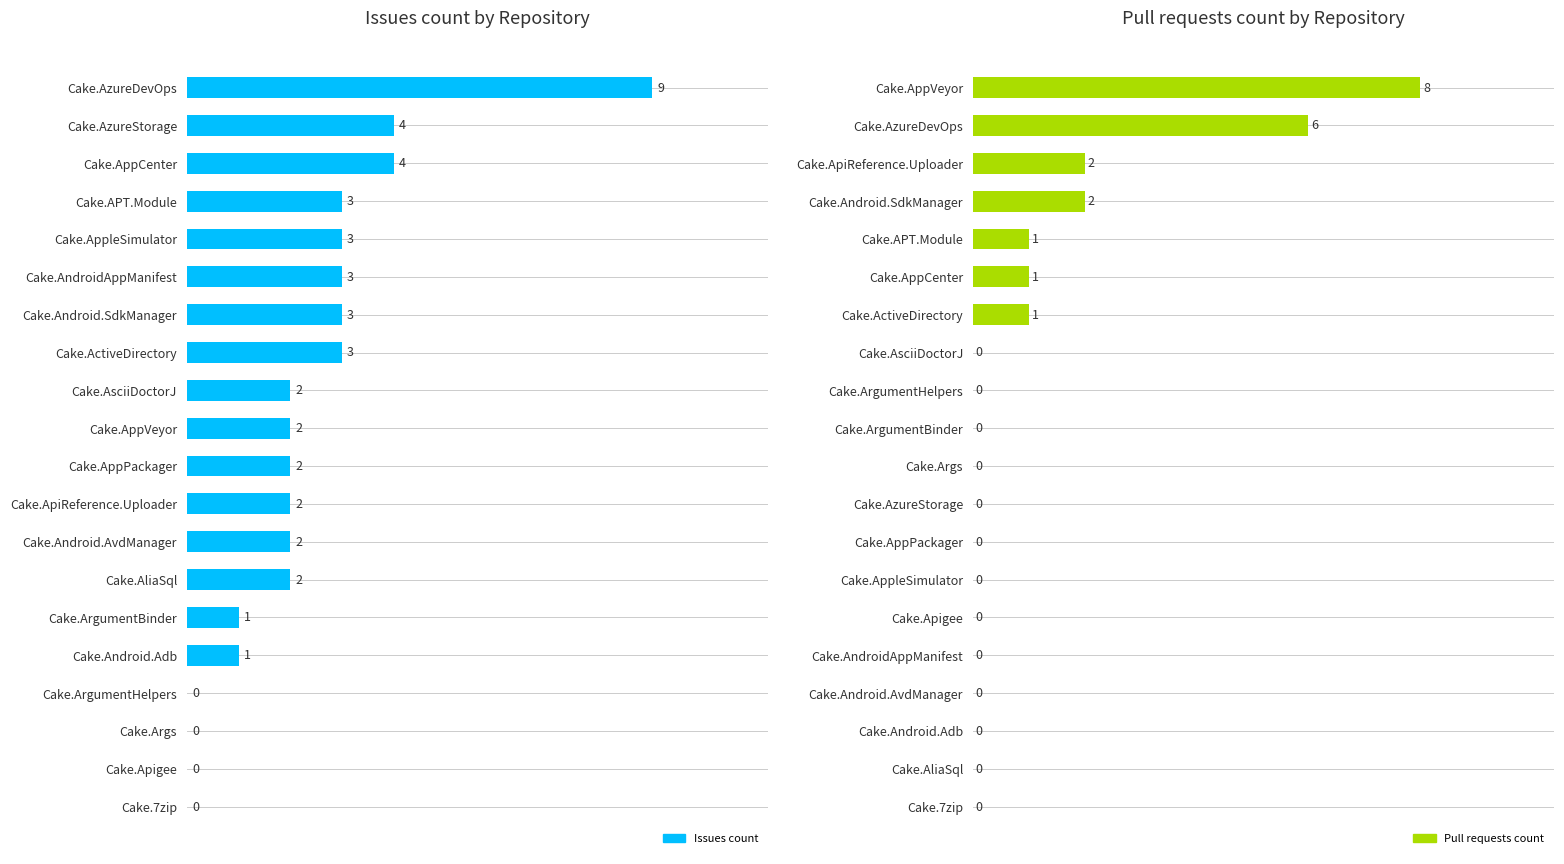

At how many categories does at least one series exceed 1?

14